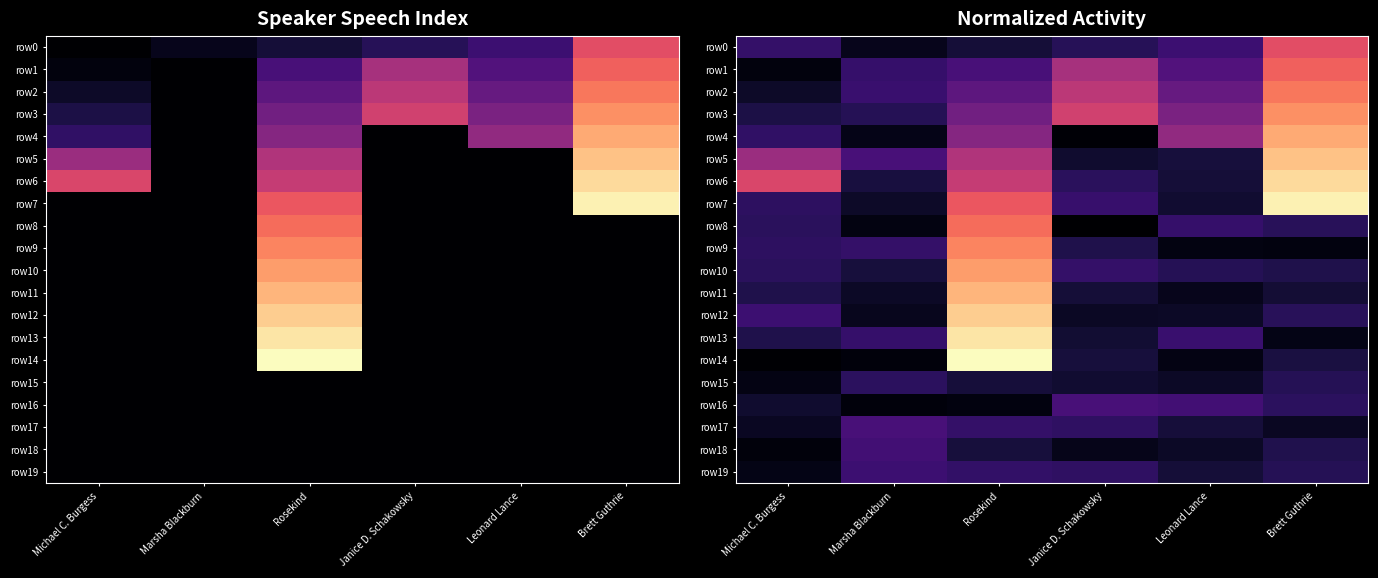

At which label is row10 closest to 0?

Marsha Blackburn